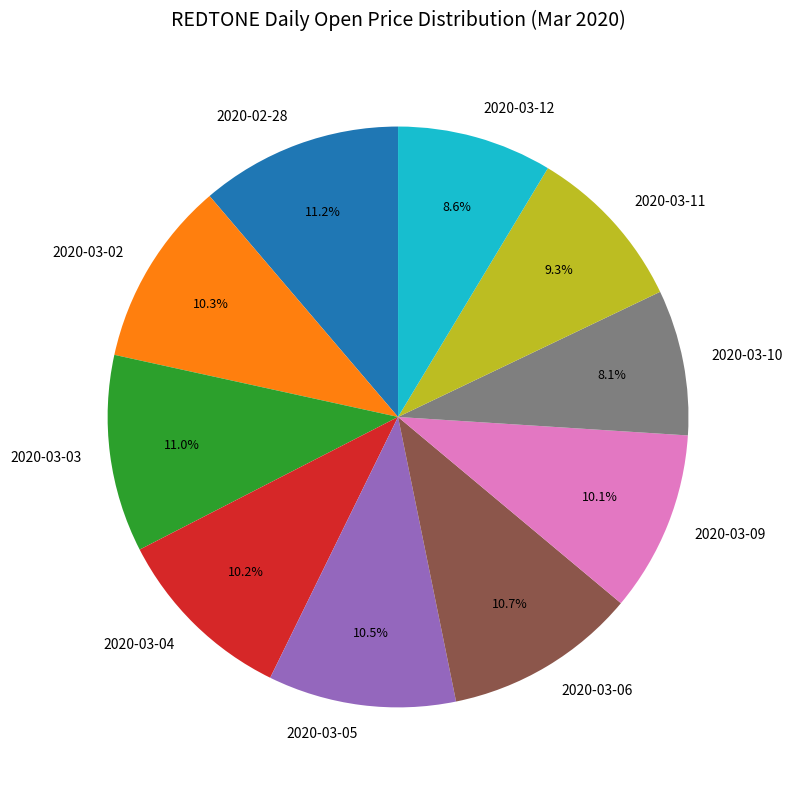

How many slices are in this pie chart?

10